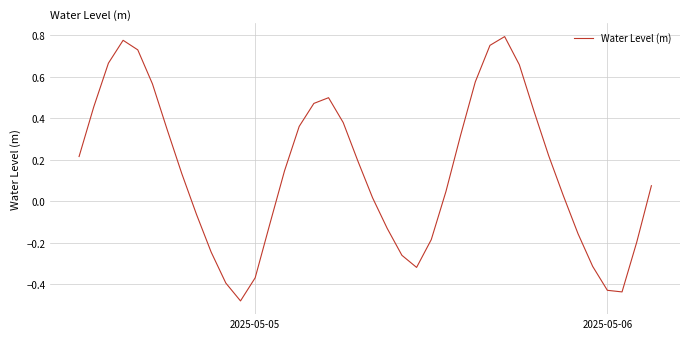

What is the difference between the second highest and minimum values?

1.3